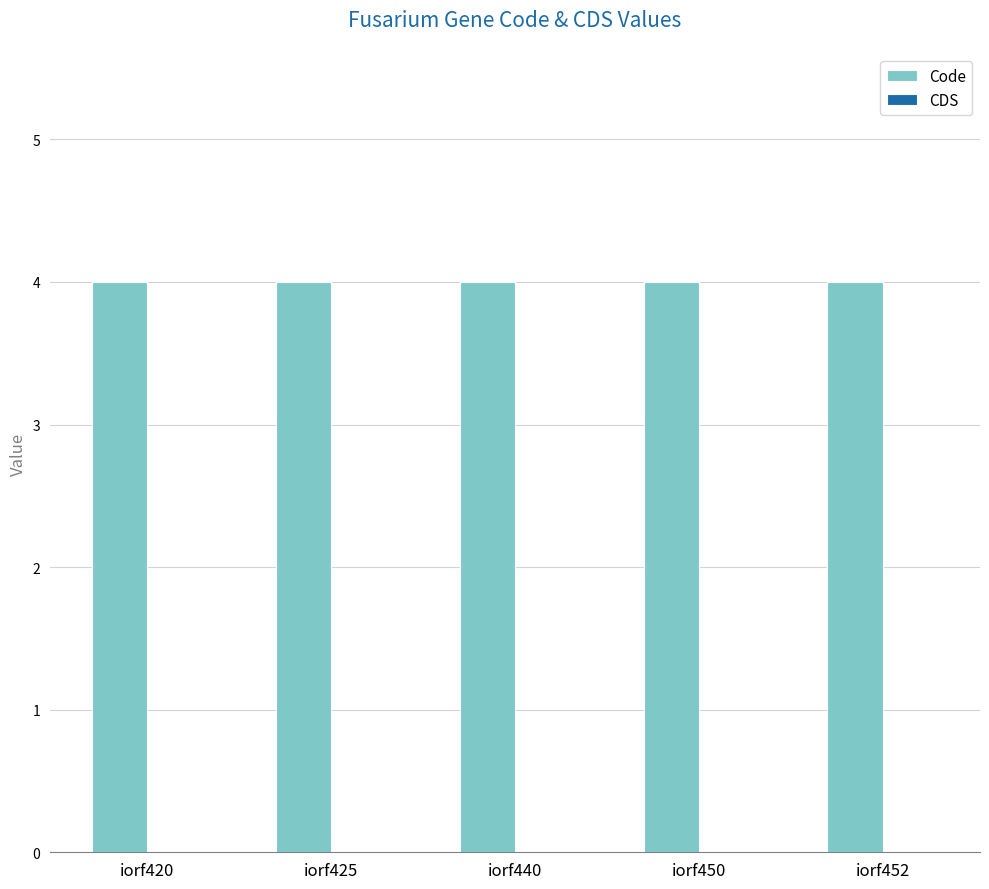

List the labels in order of CDS value, smallest first.

iorf420, iorf425, iorf440, iorf450, iorf452